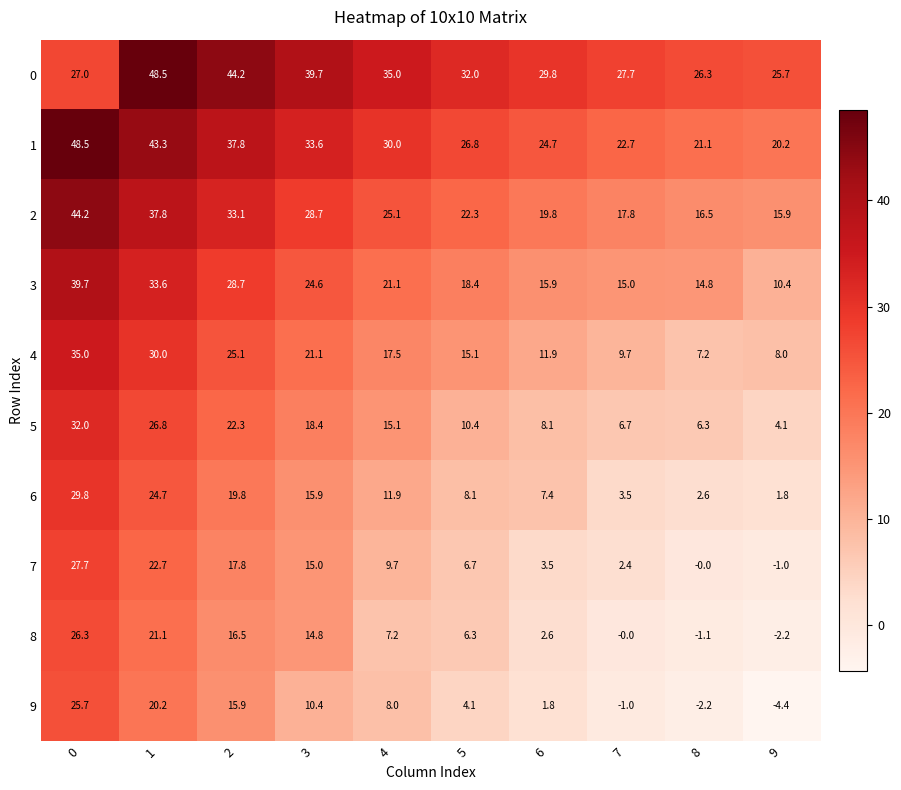

True or false: 3 has a value of 18.4 at 5.

True